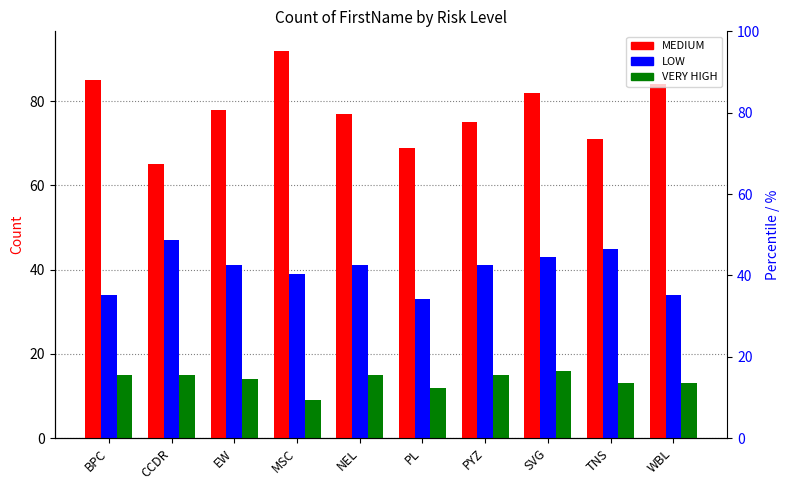

What is the difference between the maximum and minimum values in the LOW series?

14